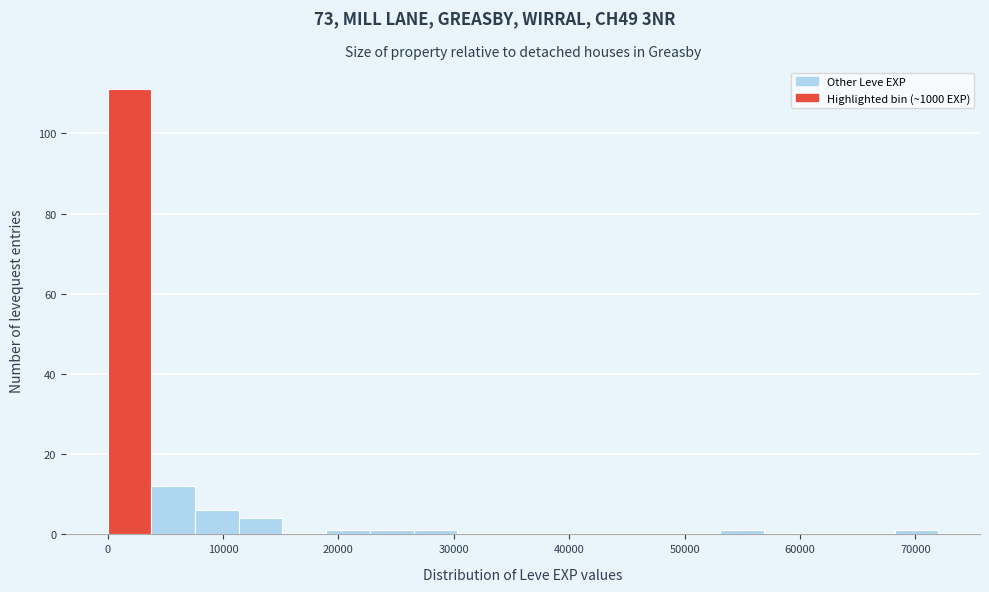

Around what value on the x-axis is the tallest bar? Give the approximate position of its centre, as read against the axis.

2000